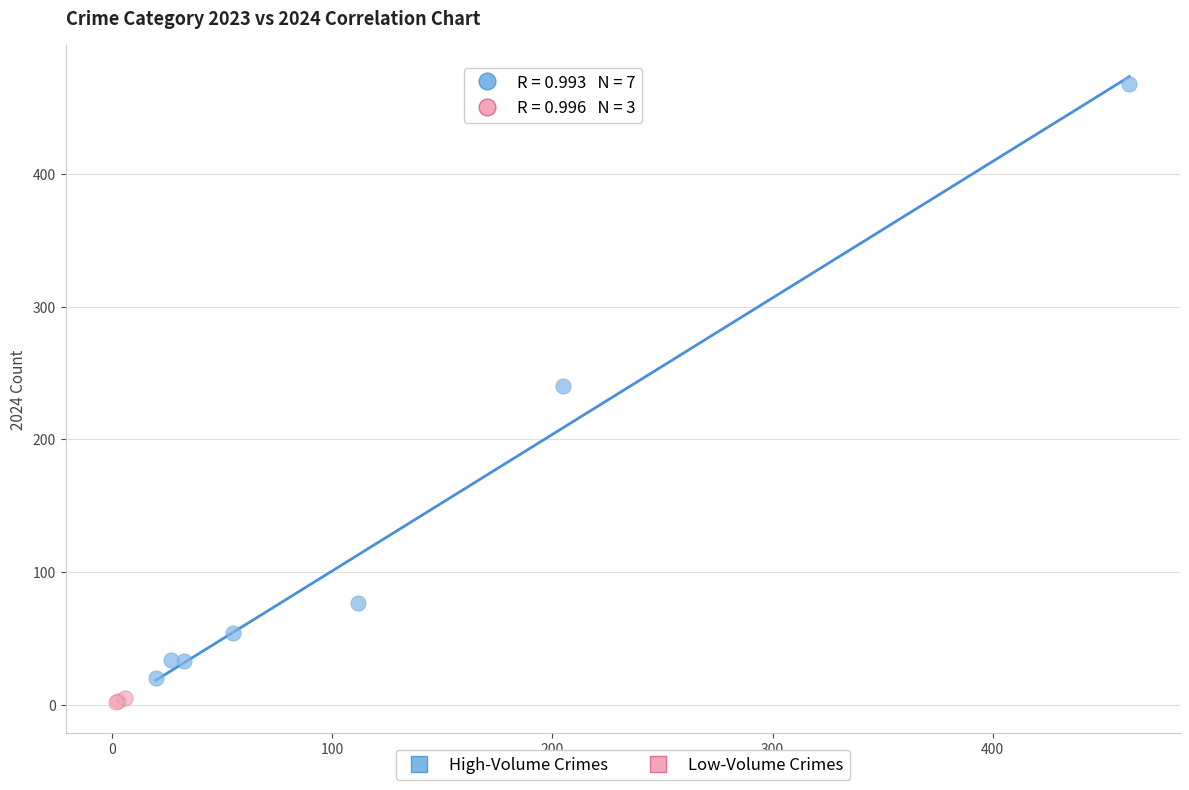

Which series reaches the maximum Y coordinate?

High-Volume Crimes